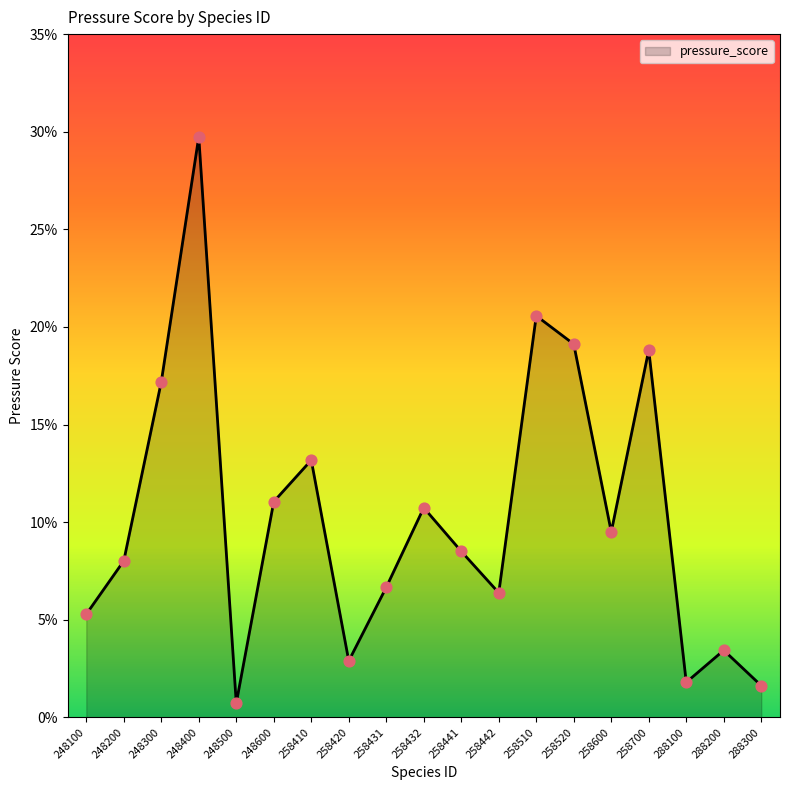

Which has a higher value, 288300 or 248600?

248600